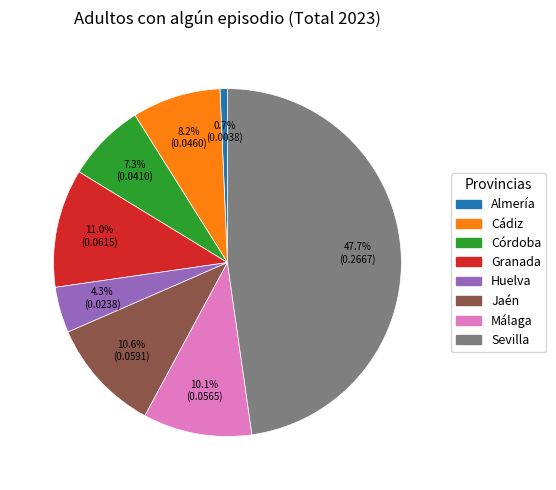

To the nearest percent, what is the difference between the Cádiz and Granada slice percentages?

3%